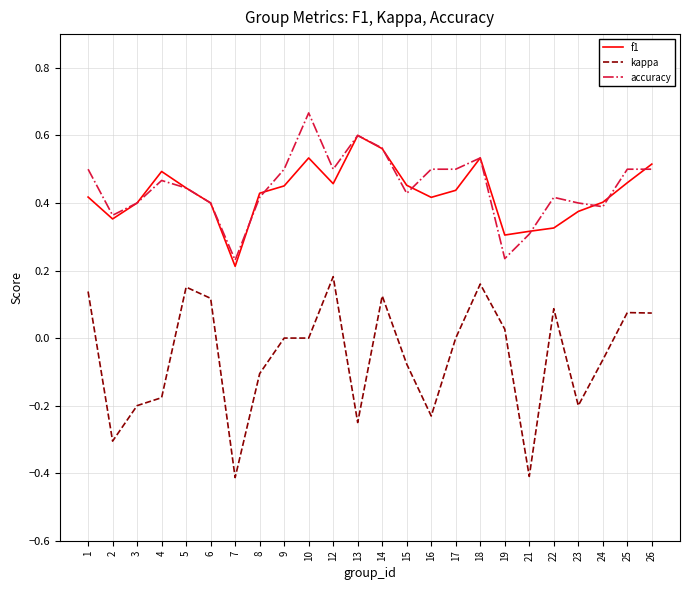

Is the value of accuracy at 5 greater than the value of f1 at 7?

Yes